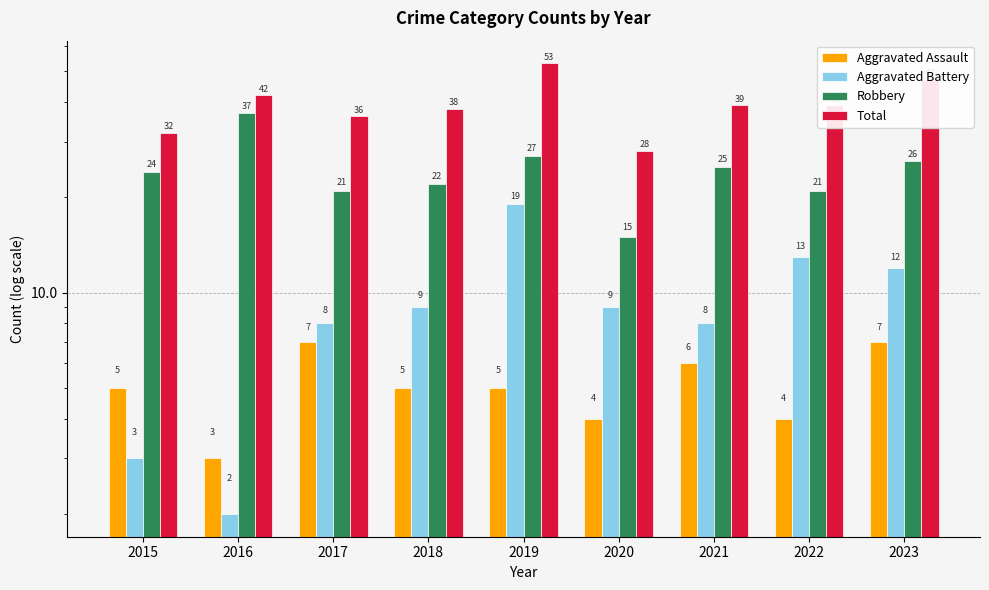

Reading left to right, list all the values displayed in this chart.

Aggravated Assault: 2015=5	2016=3	2017=7	2018=5	2019=5	2020=4	2021=6	2022=4	2023=7
Aggravated Battery: 2015=3	2016=2	2017=8	2018=9	2019=19	2020=9	2021=8	2022=13	2023=12
Robbery: 2015=24	2016=37	2017=21	2018=22	2019=27	2020=15	2021=25	2022=21	2023=26
Total: 2015=32	2016=42	2017=36	2018=38	2019=53	2020=28	2021=39	2022=39	2023=47